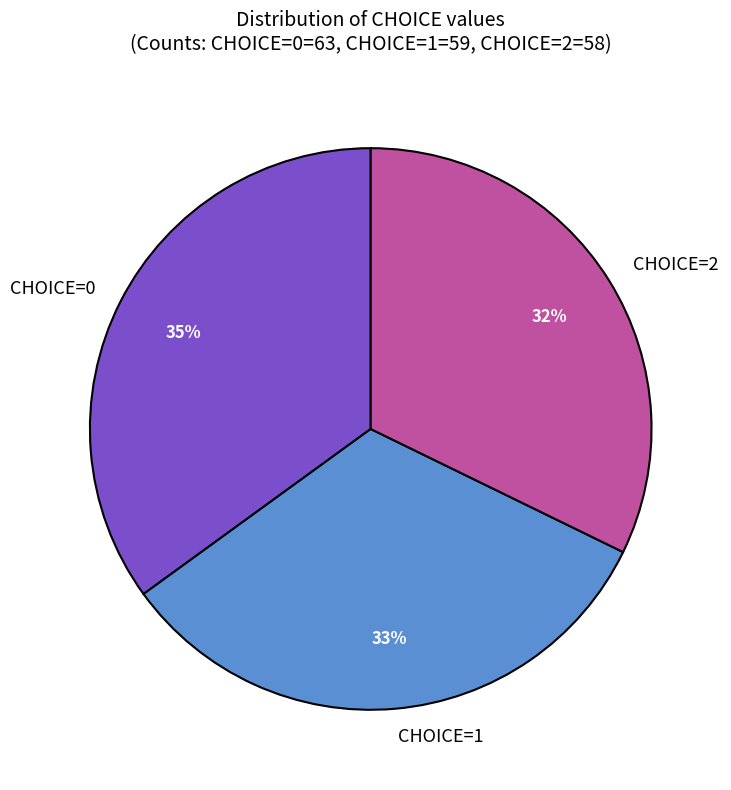

Combined, do CHOICE=2 and CHOICE=0 account for over 50%?

Yes